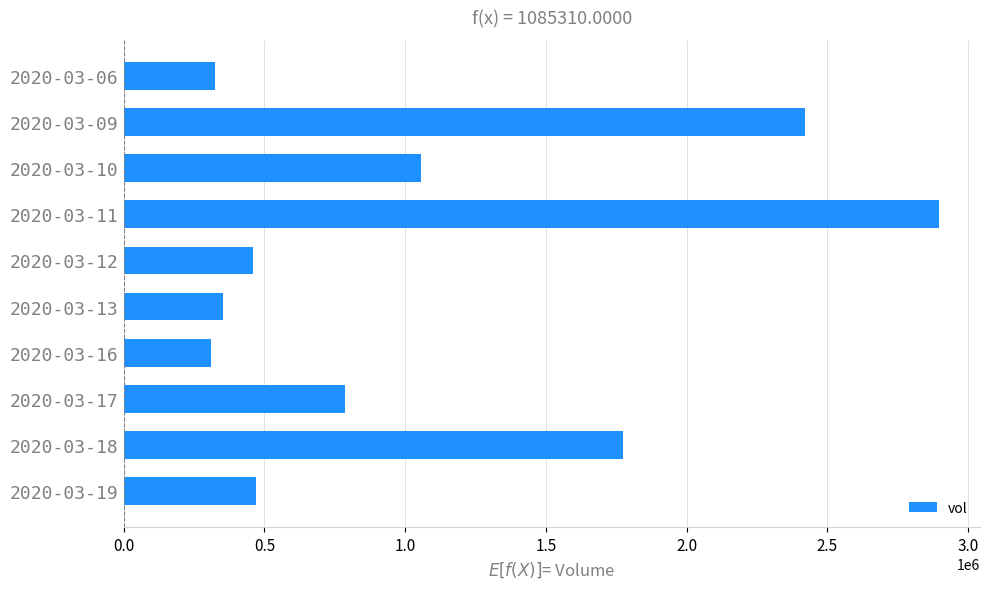

At which label is the value closest to 1602850?

2020-03-18